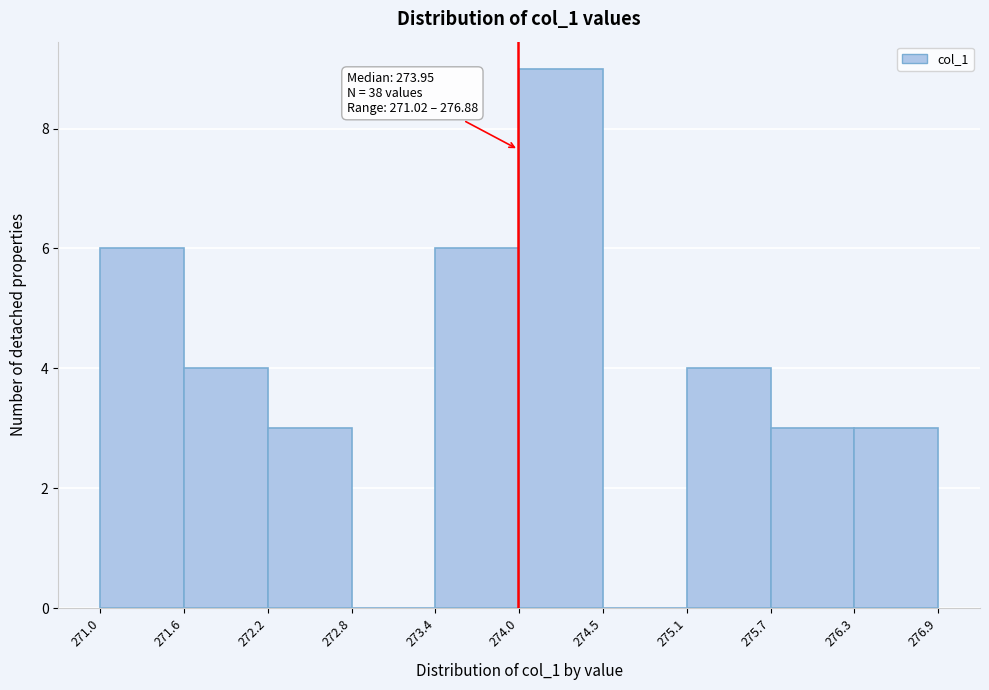

Over which range of the x-axis is the bar tallest?

274.0 to 274.5